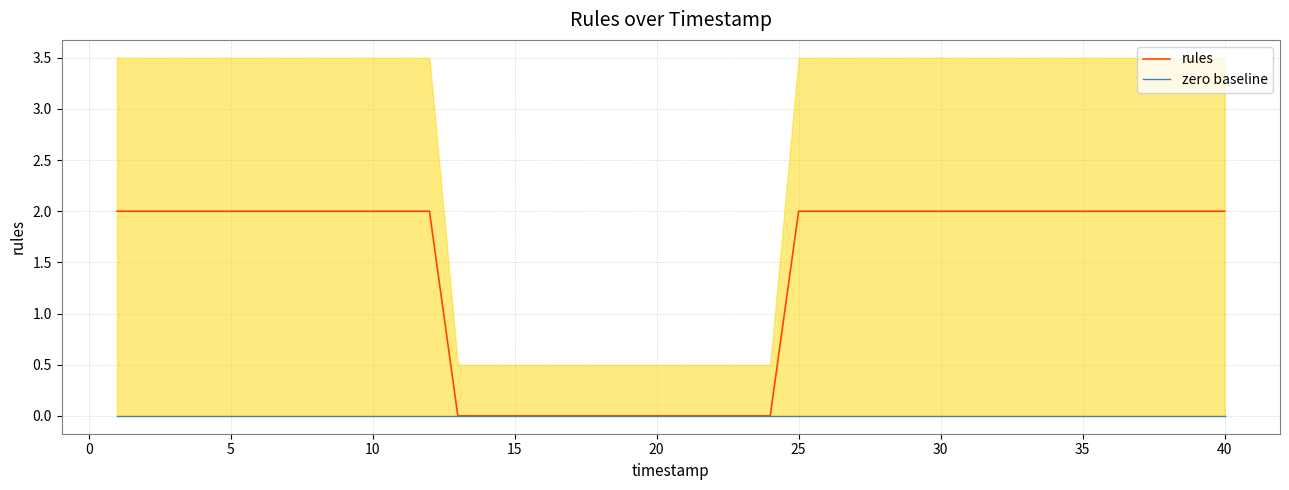

The rules series shows 2 at 35. True or false?

True